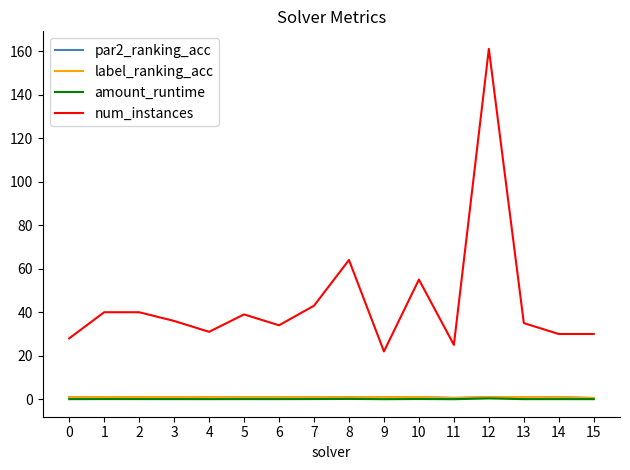

What is the maximum value shown in the chart?

161.0